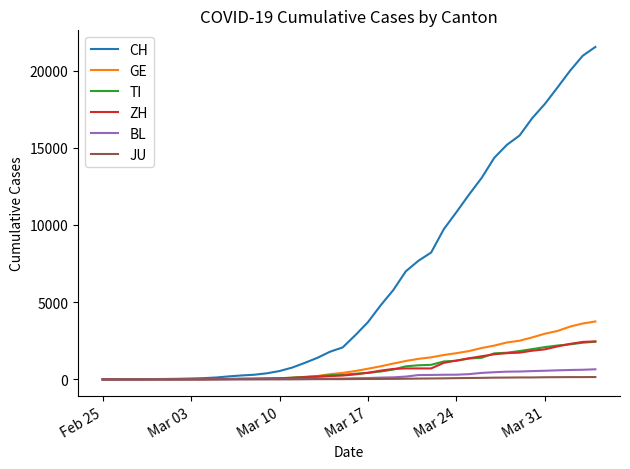

Which series has the largest total across all categories?

CH